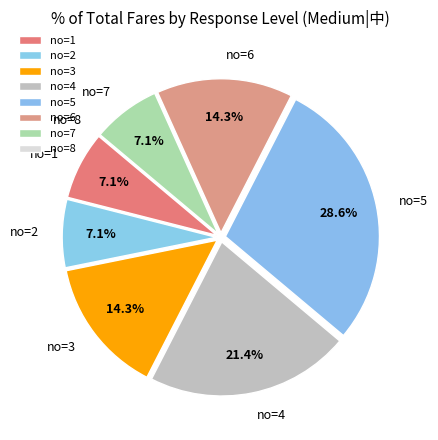

Is there a majority slice in this chart?

No